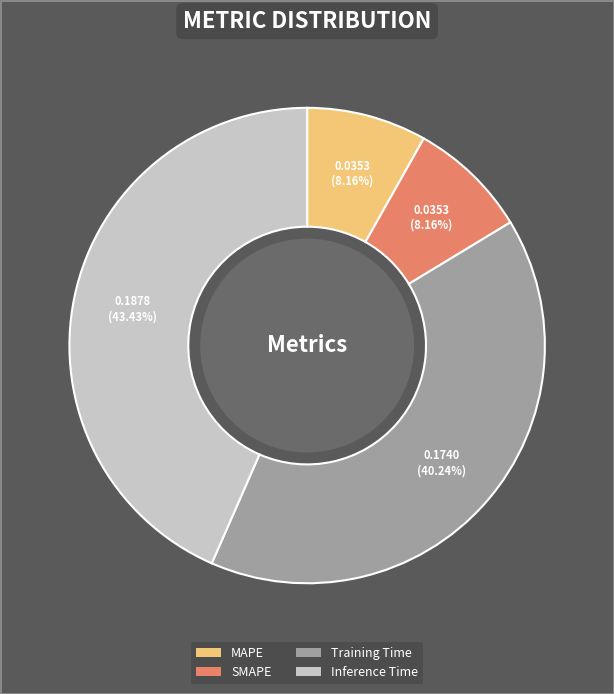

Do Training Time and Inference Time together represent more than half of the pie?

Yes